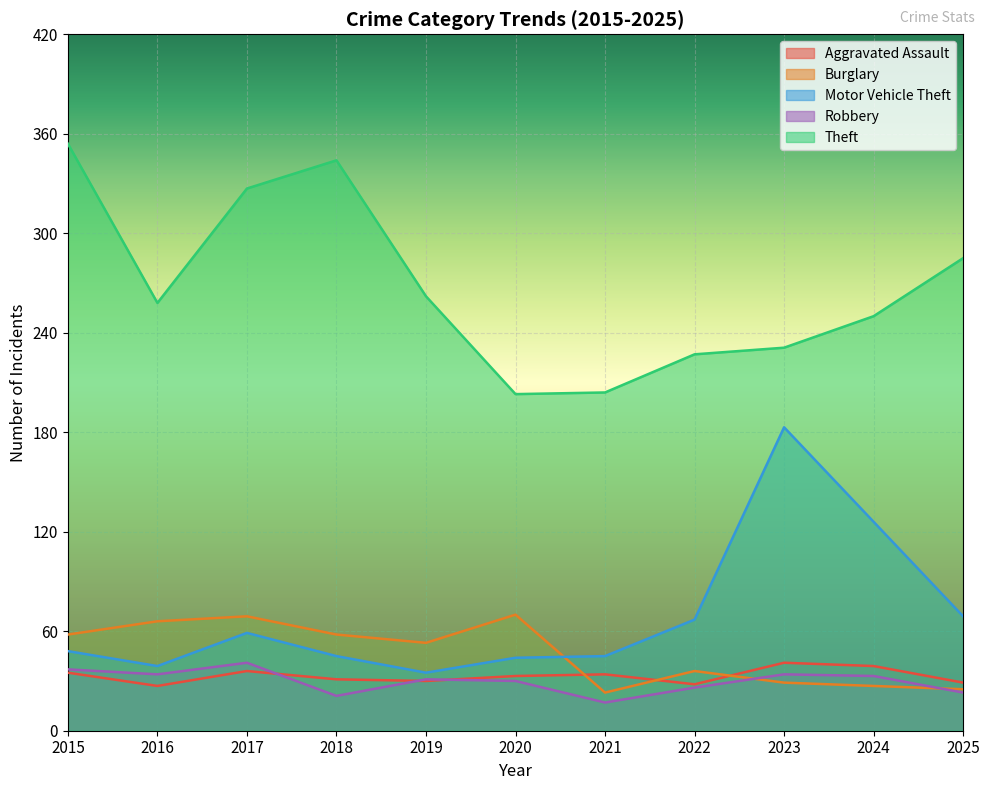

Is the value of Theft at 2023 greater than the value of Aggravated Assault at 2024?

Yes